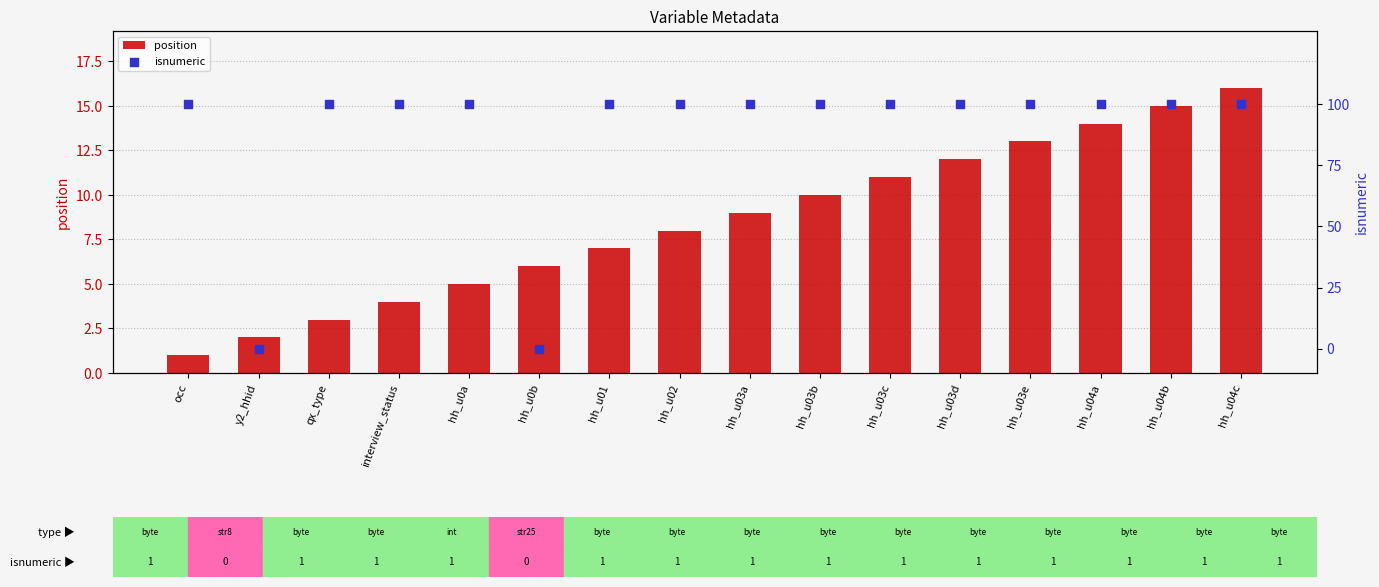

Is the value of isnumeric at occ greater than the value of position at hh_u03d?

Yes